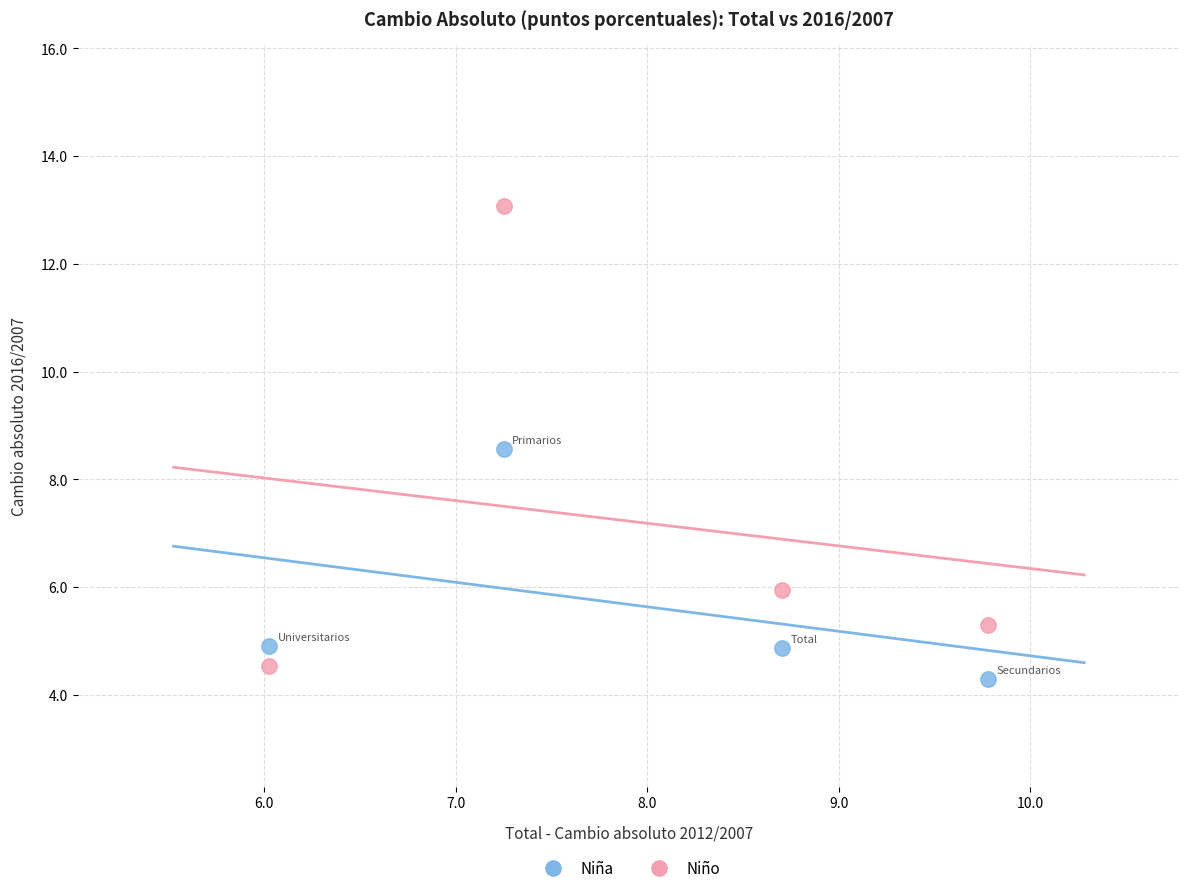

Which series reaches the minimum Y coordinate?

Niña